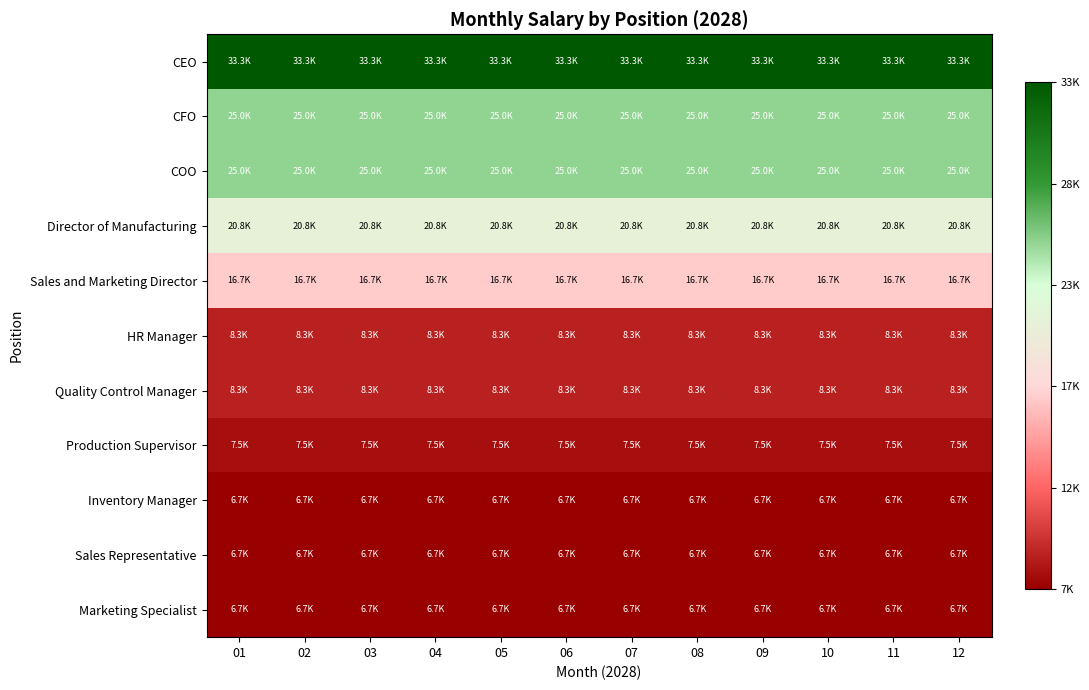

What is the smallest value displayed?

6666.7